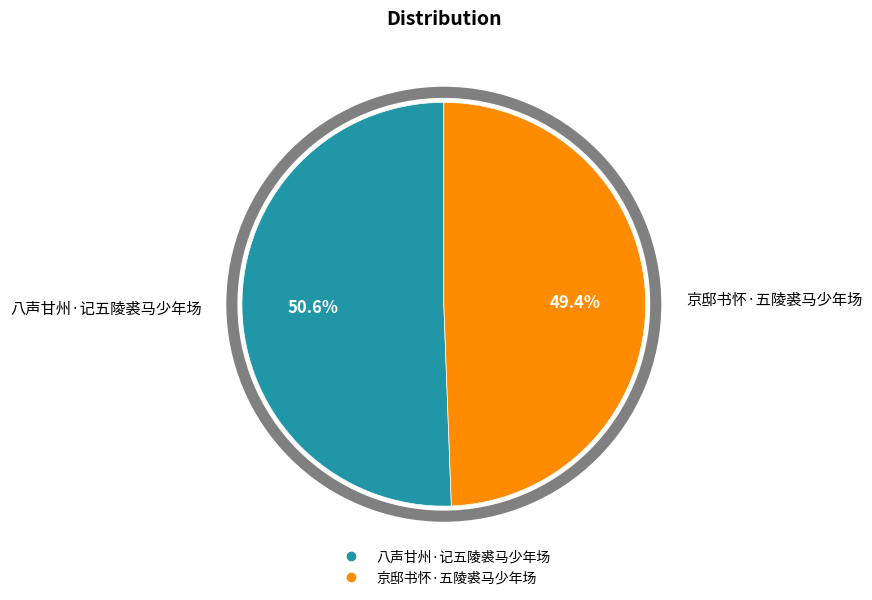

Count the number of slices in the pie.

2